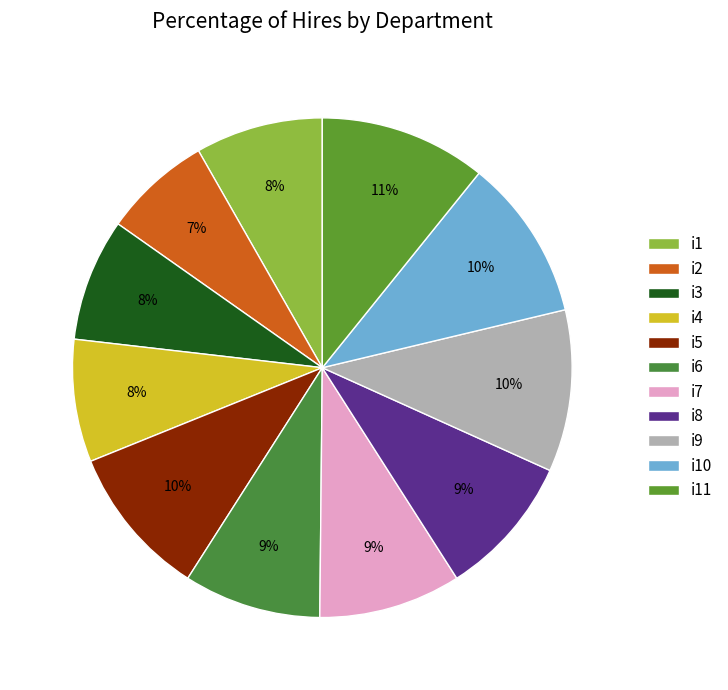

Approximately how many times larger is the value at i11 compared to i8?

1.2